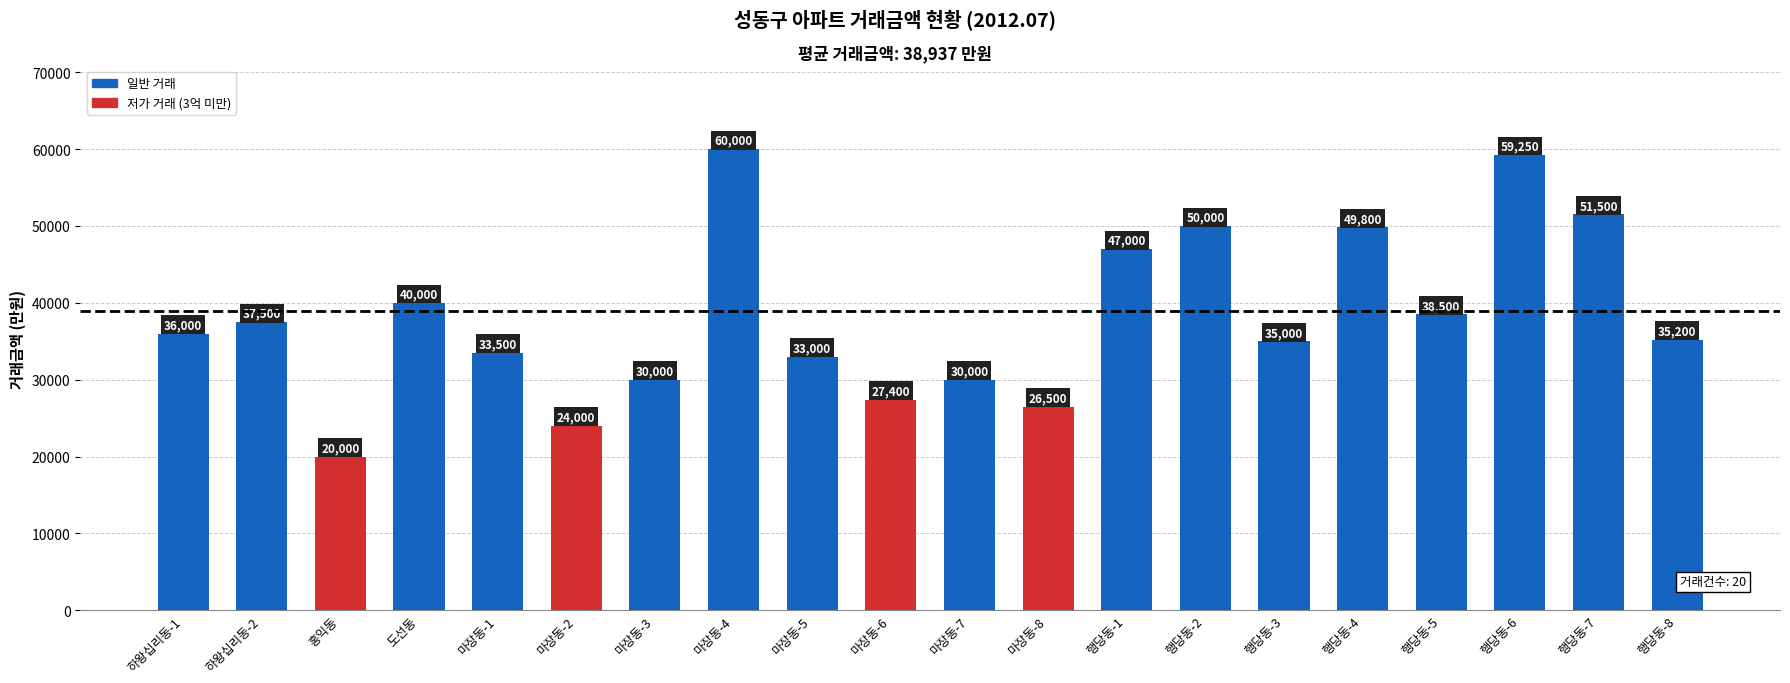

What is the difference between the maximum and minimum values?

40000